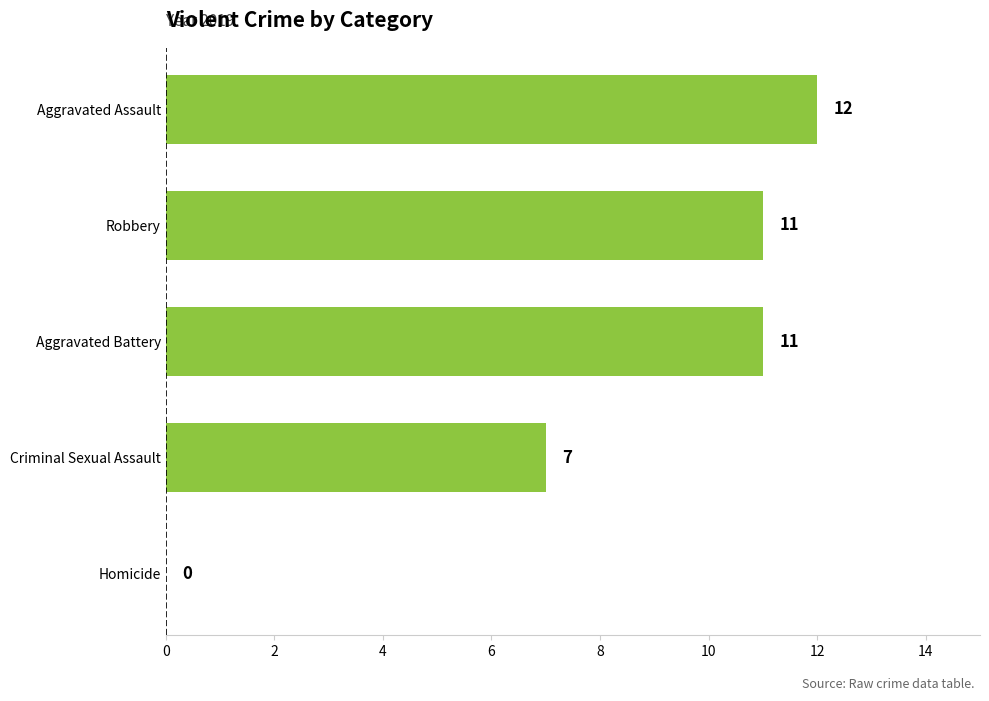

Reading top to bottom, transcribe all the data shown in this chart.

Aggravated Assault=12	Robbery=11	Aggravated Battery=11	Criminal Sexual Assault=7	Homicide=0